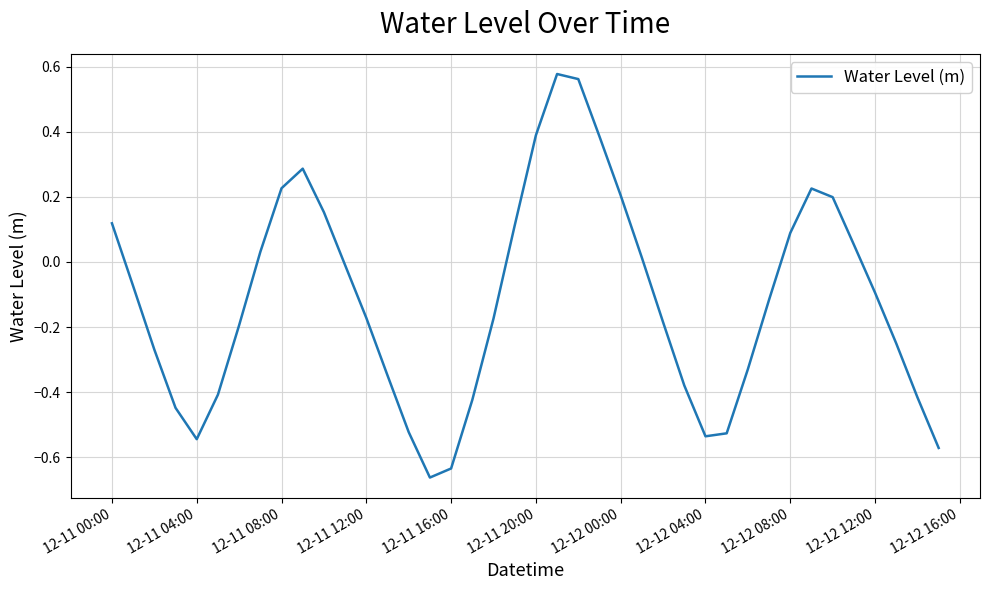

How many interior local valleys (lower than both neighbors) does the data have?

3